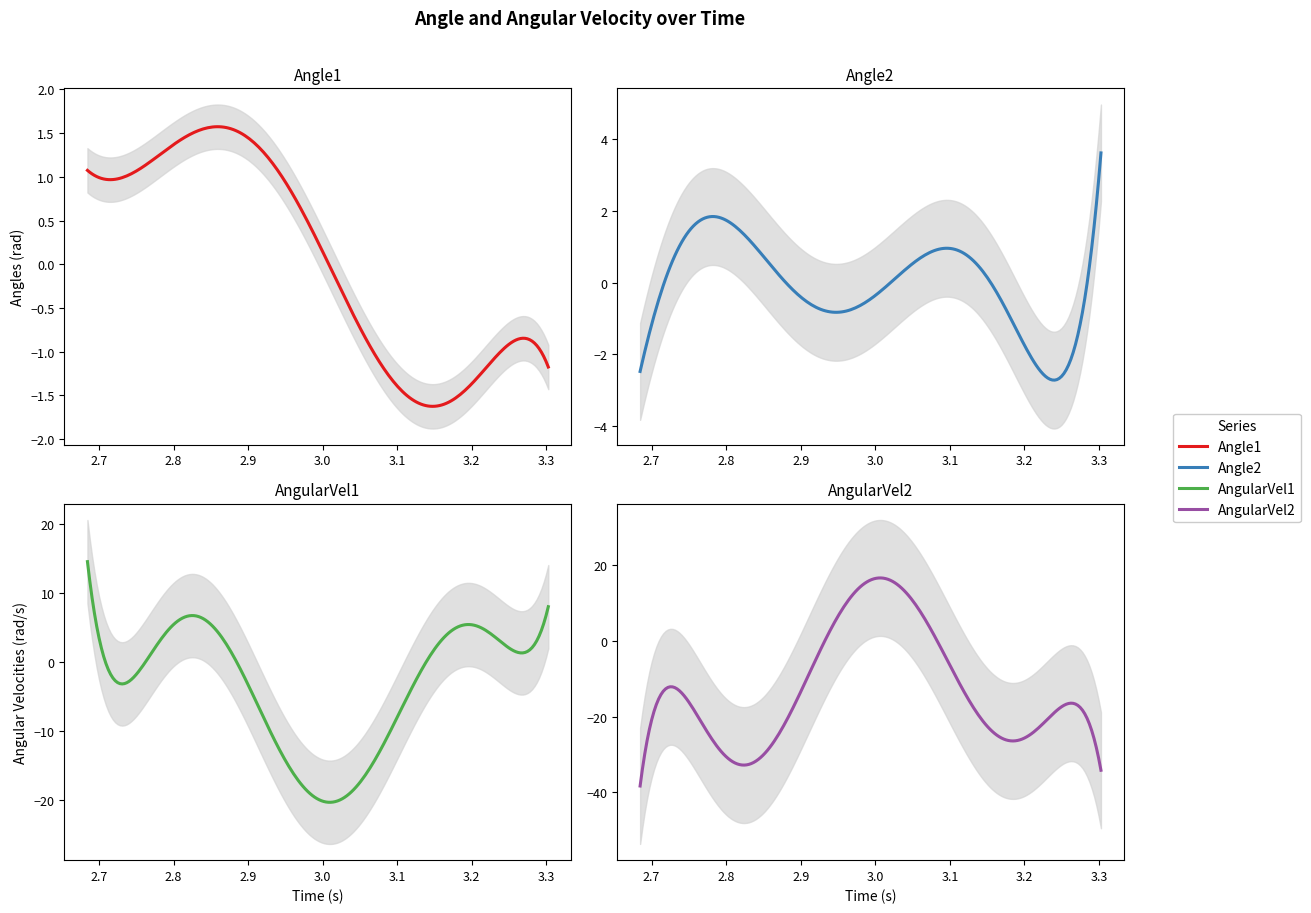

What is the sum of the Angle2 values at 35 and 38?

0.7